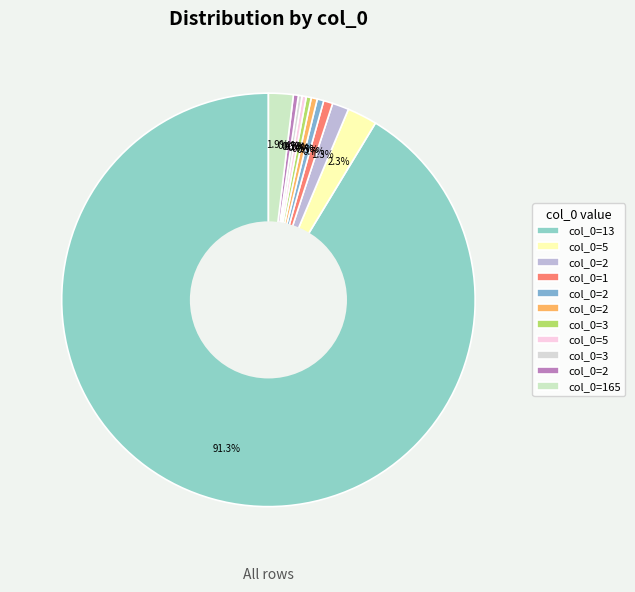

Rank the categories by value from lowest to highest.

3, 5, 3, 2, 2, 2, 1, 2, 165, 5, 13